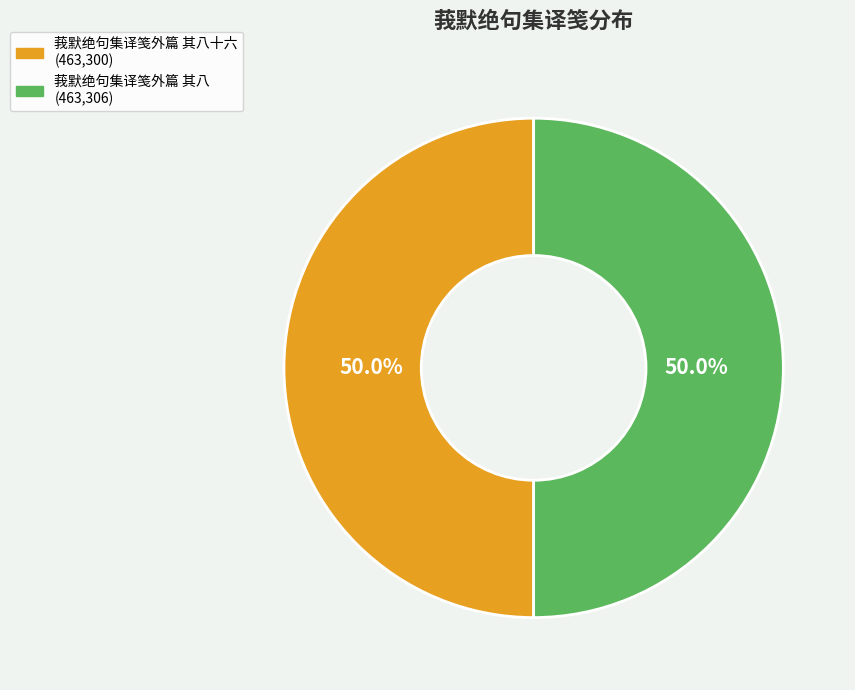

Which category accounts for the majority?

莪默绝句集译笺外篇 其八